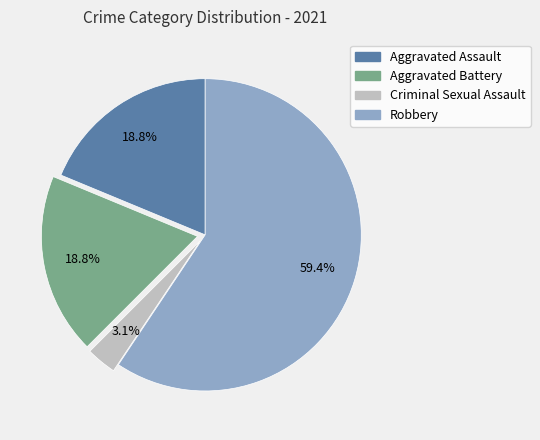

To the nearest percent, what is the difference between the largest and smallest slice percentages?

56%